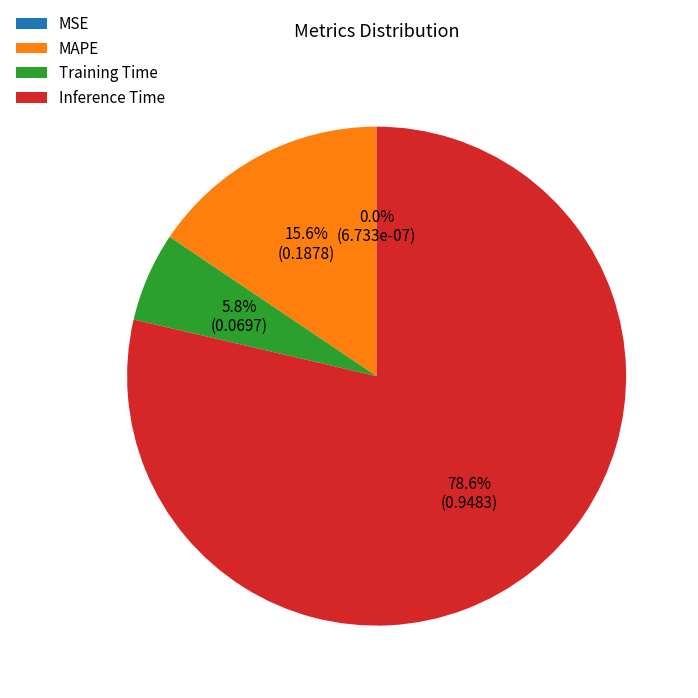

To the nearest percent, what is the combined percentage of Training Time and MAPE?

21%